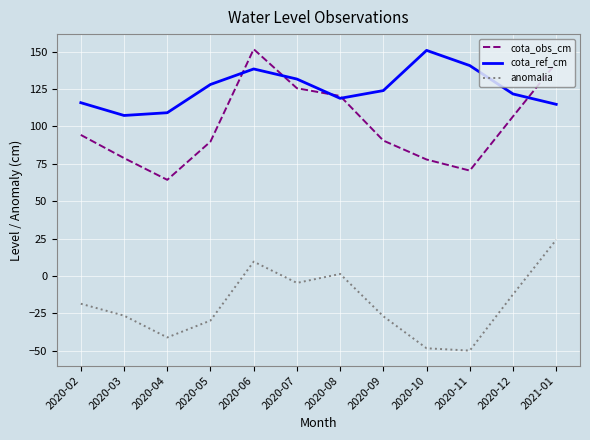

What is the difference between the highest and lowest values at 2020-04?

150.2